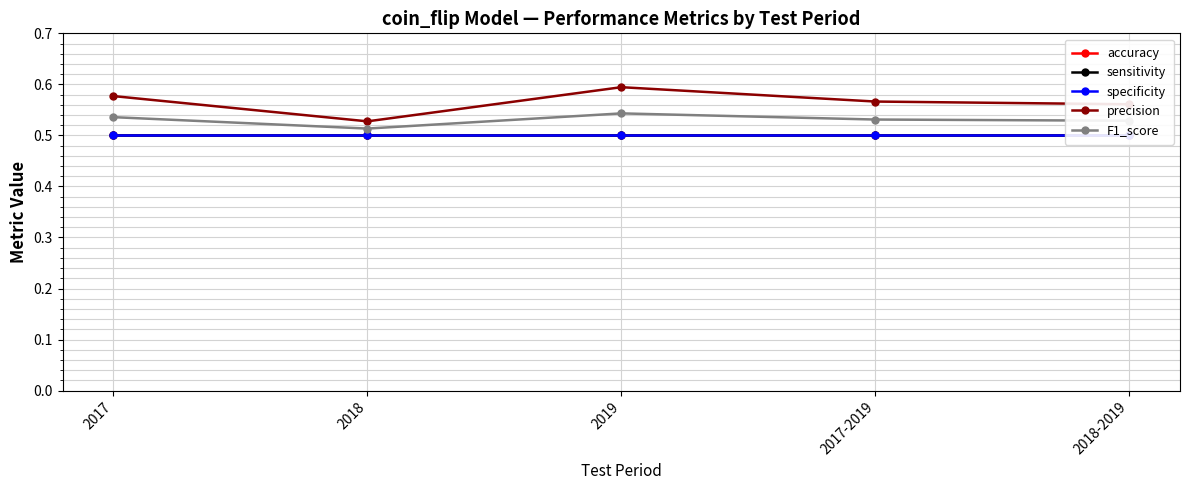

True or false: specificity has a value of 0.5 at 2017-2019.

True